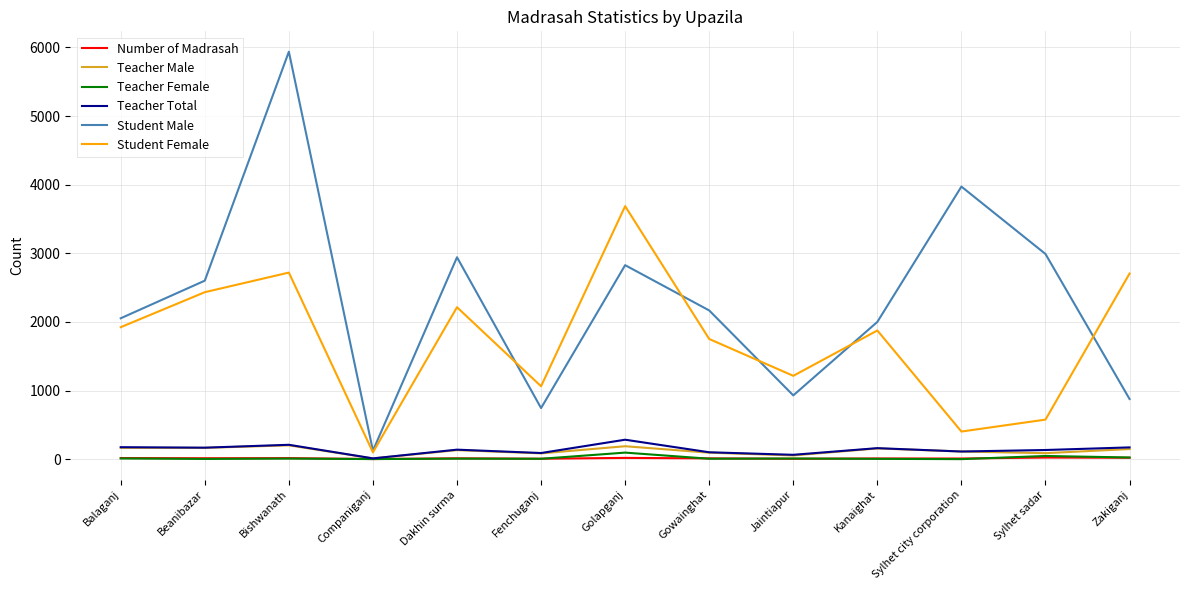

Is the value of Teacher Female at Dakhin surma greater than the value of Student Female at Beanibazar?

No